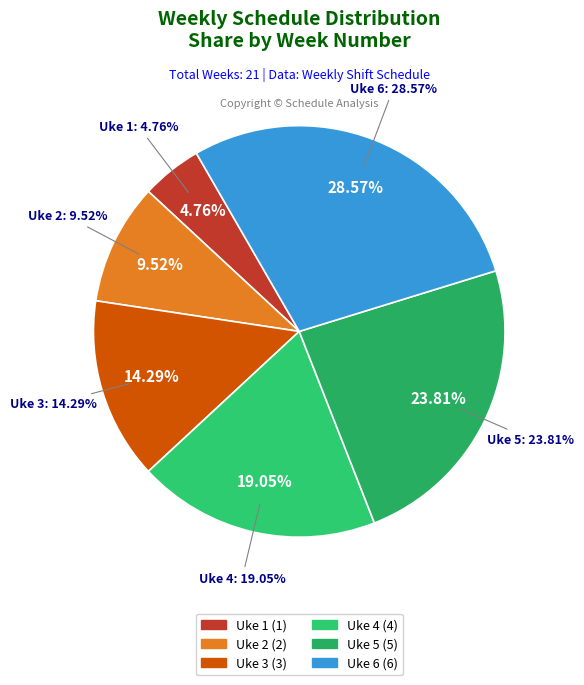

The Uke 2 (Mandag) slice represents 1% of the pie. True or false?

False